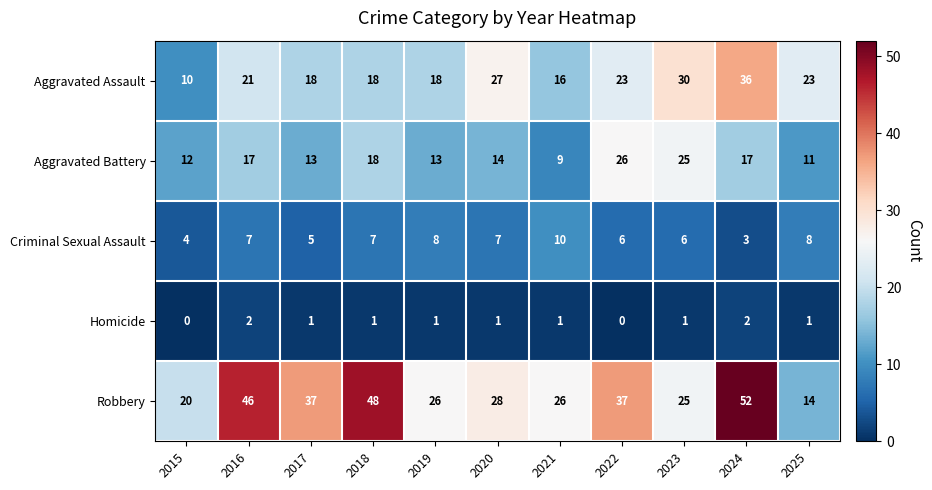

What is the average value of the Criminal Sexual Assault series?

6